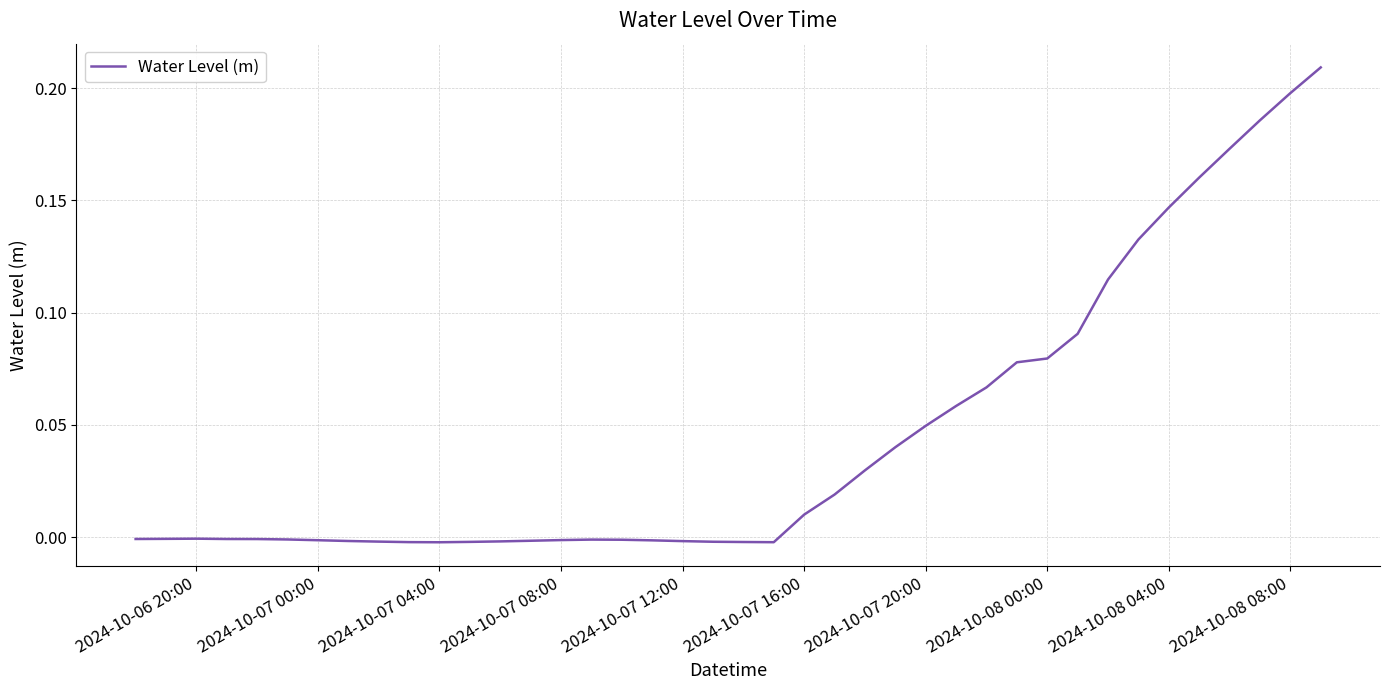

How many points are higher than both their immediate neighbors (excluding endpoints)?

2